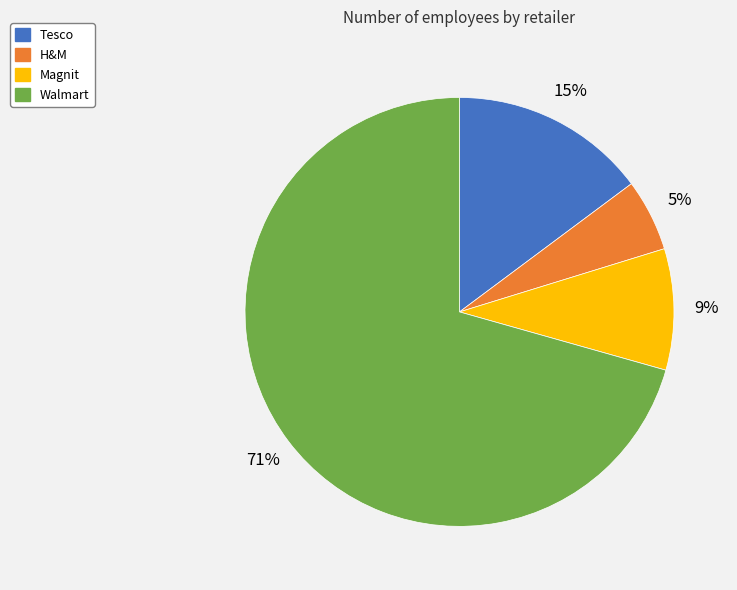

Which category has the biggest portion of the pie?

Walmart